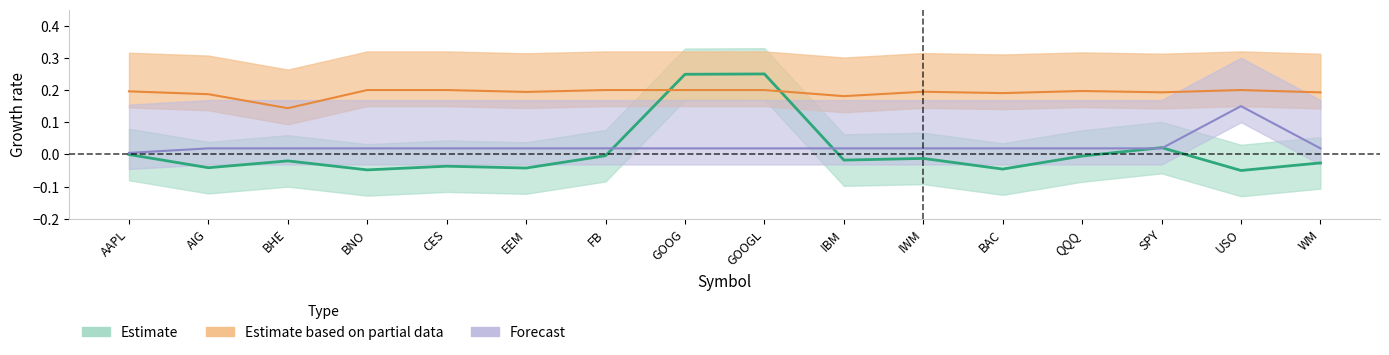

Is it true that Estimate based on partial data equals 0.2 at BAC?

True